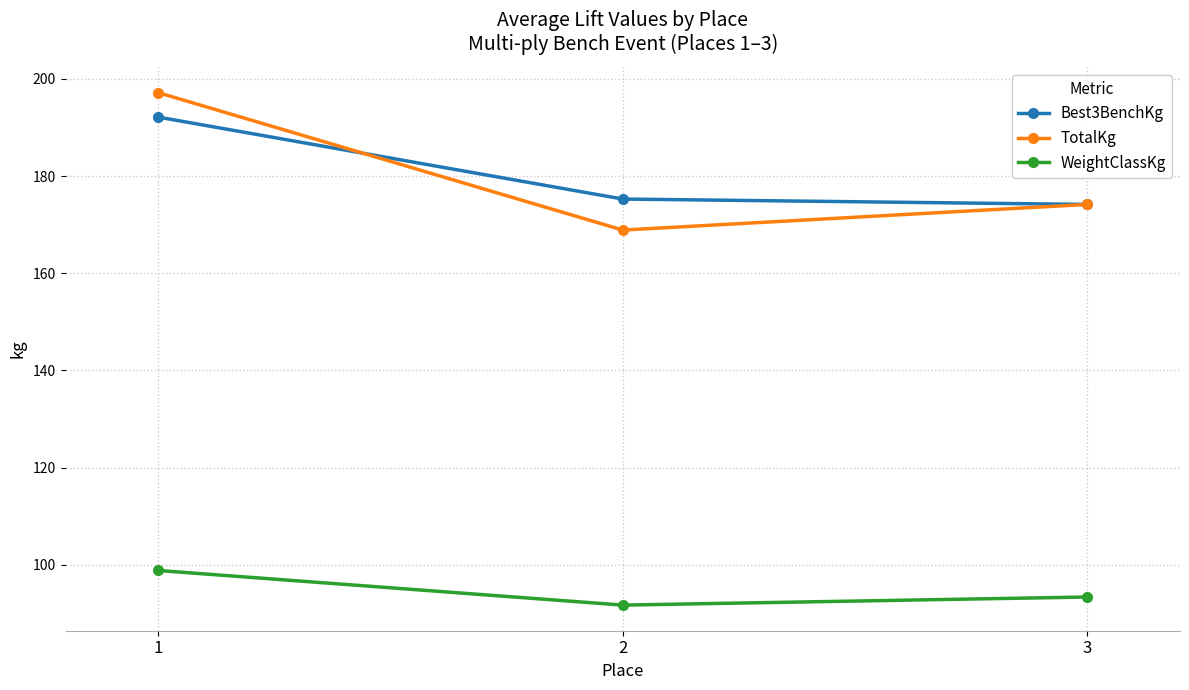

What are all the series names shown in the legend?

Best3BenchKg, TotalKg, WeightClassKg